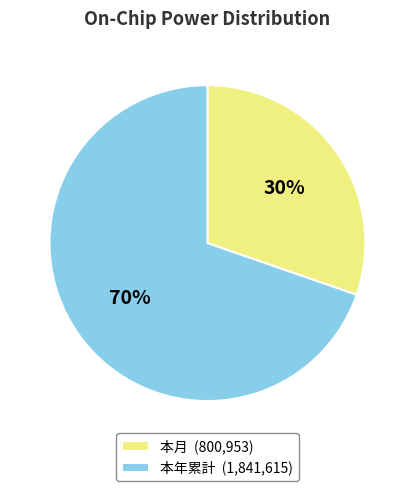

To the nearest percent, what is the average slice percentage?

50%